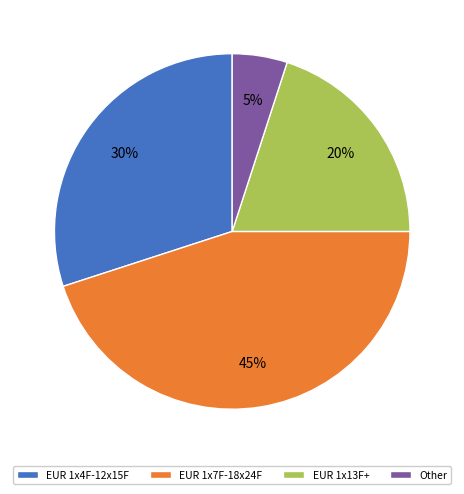

To the nearest percent, what percentage of the pie is Other?

5%